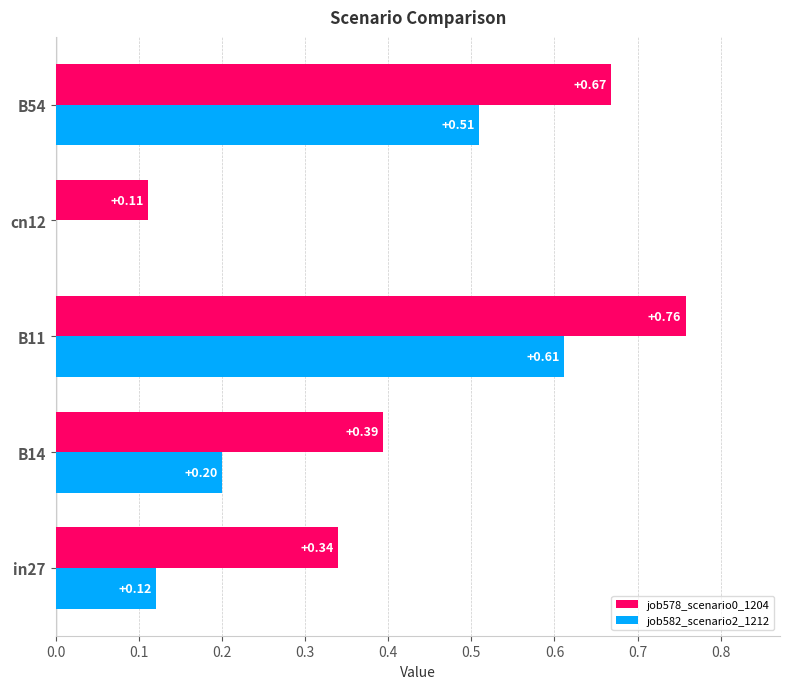

Is the value of job582_scenario2_1212 at in27 greater than the value of job578_scenario0_1204 at B14?

No